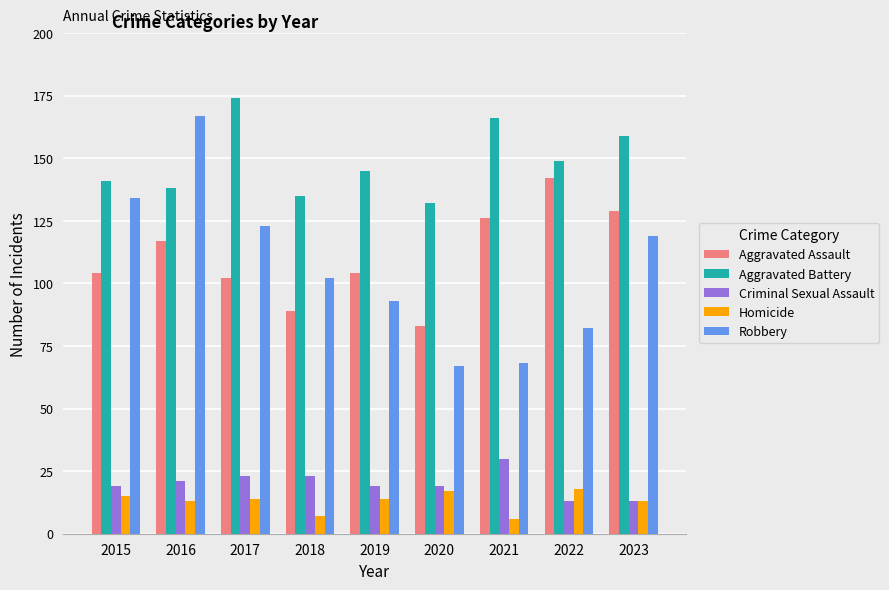

Which series has the widest spread of values?

Robbery